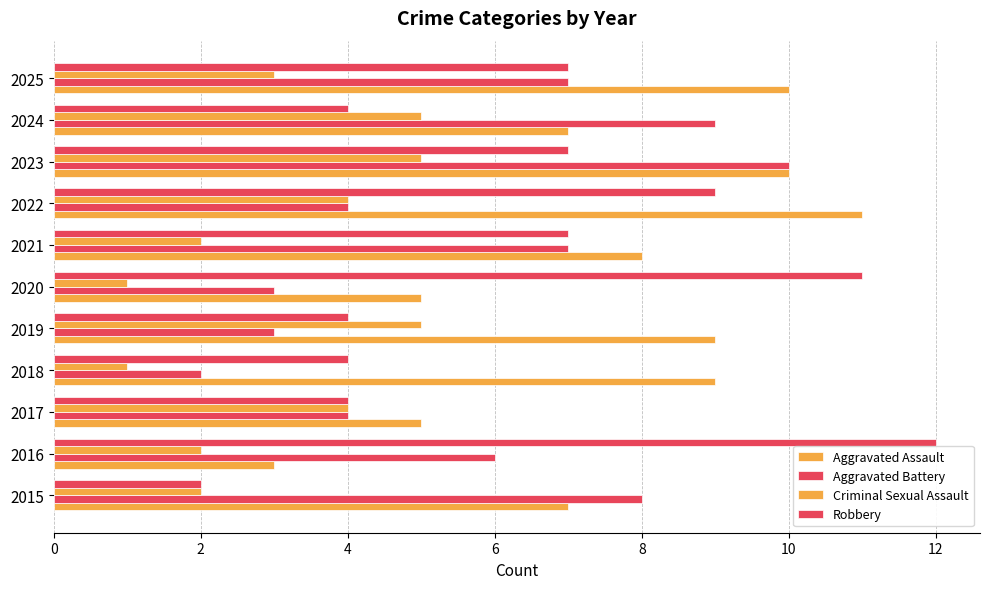

How many distinct data groups are displayed?

4